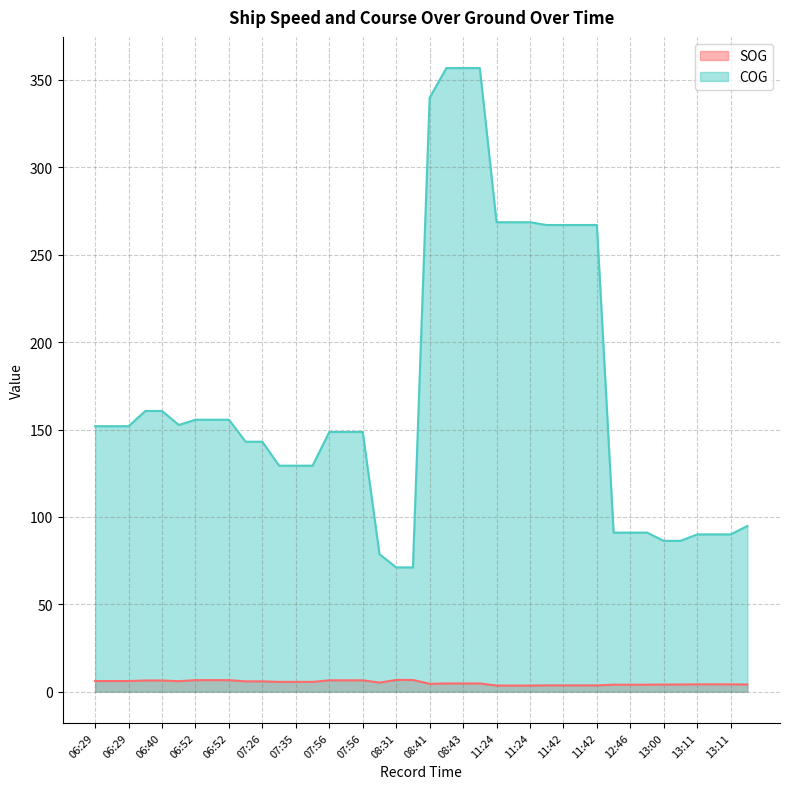

Reading right to left, transcribe all the data shown in this chart.

SOG: 4.1	4.2	4.2	4.2	4.1	4.1	4.0	4.0	4.0	3.6	3.6	3.6	3.6	3.5	3.5	3.5	4.7	4.7	4.7	4.5	6.7	6.7	5.2	6.5	6.5	6.5	5.6	5.6	5.6	5.9	5.9	6.6	6.6	6.6	6.0	6.4	6.4	6.1	6.1	6.1
COG: 94.8	90.0	90.0	90.0	86.3	86.3	91.0	91.0	91.0	267.0	267.0	267.0	267.0	268.6	268.6	268.6	356.8	356.8	356.8	339.8	71.1	71.1	78.7	148.6	148.6	148.6	129.3	129.3	129.3	143.0	143.0	155.6	155.6	155.6	152.6	160.6	160.6	151.9	151.9	151.9